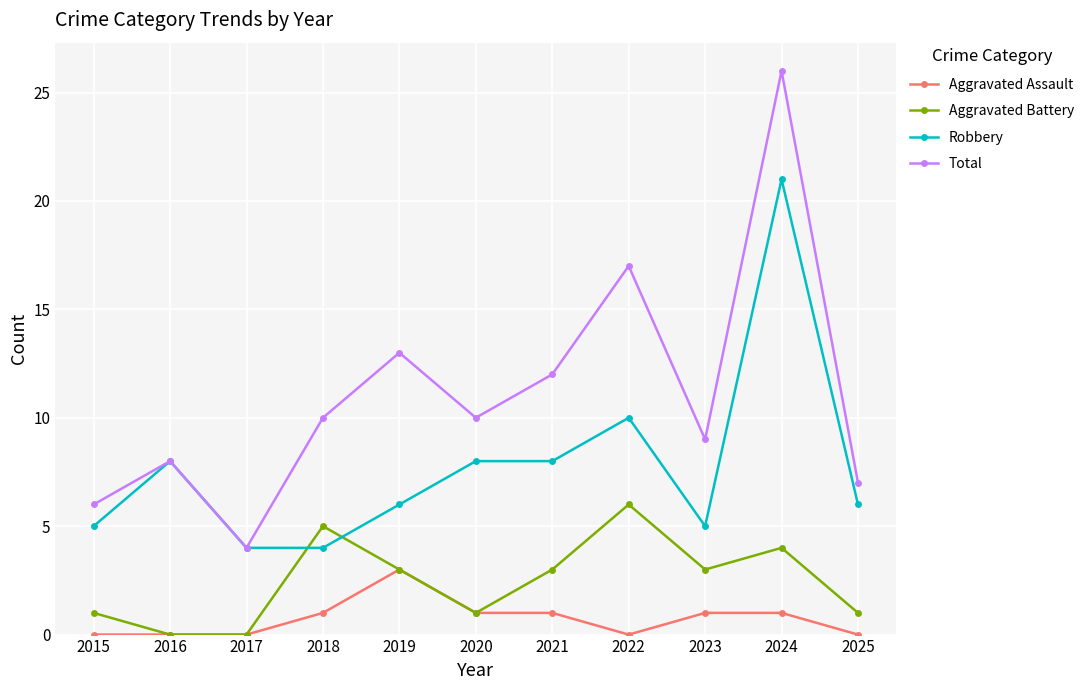

What is the difference between the maximum and minimum values in the Total series?

22